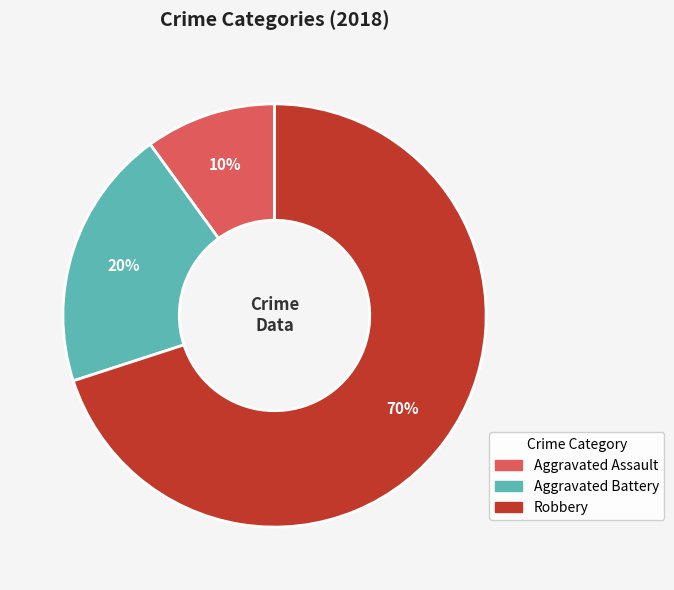

Is it true that Aggravated Battery is 20% of the pie?

True